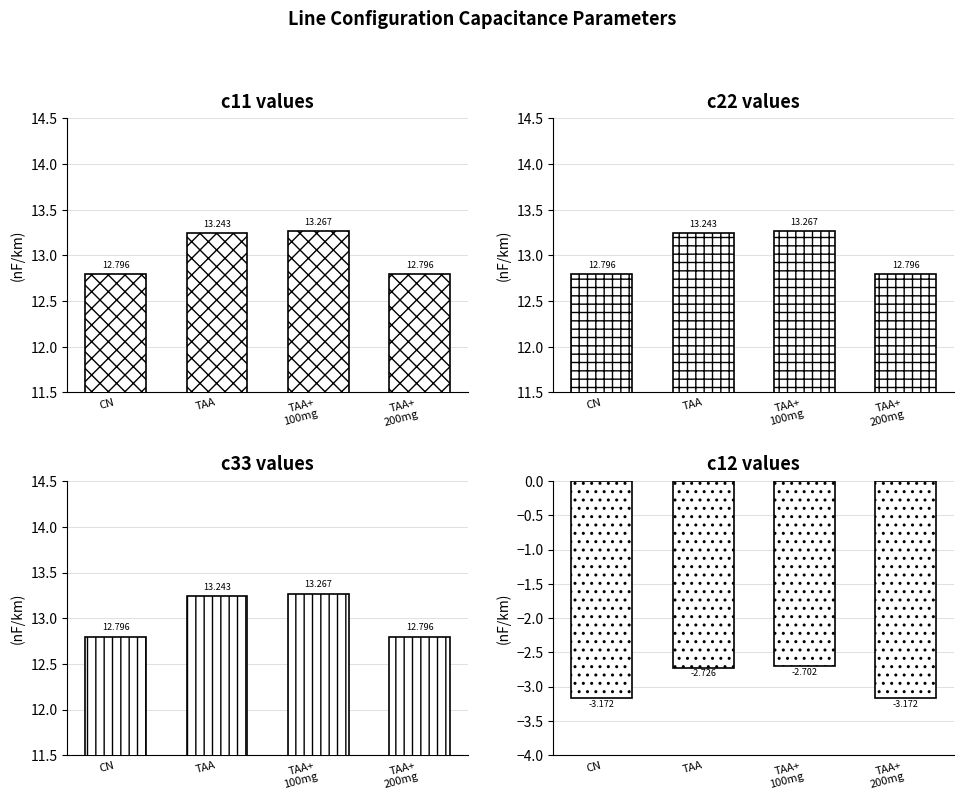

How many data points in c33 are above 13?

2